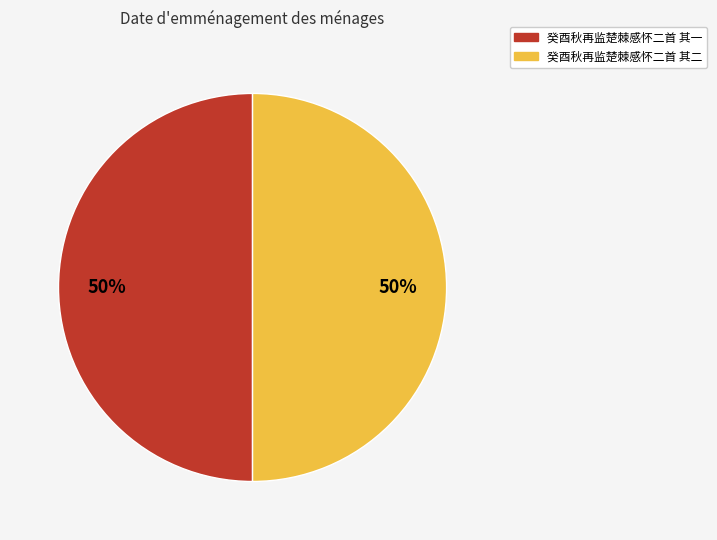

How many slices are in this pie chart?

2